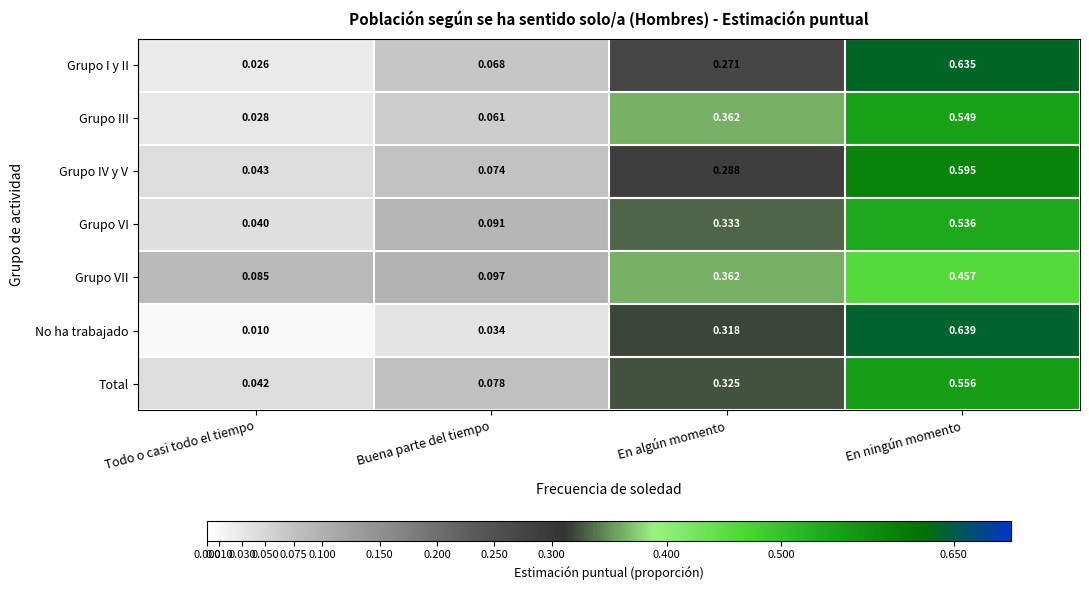

Rank the series by their maximum value, from highest to lowest.

No ha trabajado, Grupo I y II, Grupo IV y V, Total, Grupo III, Grupo VI, Grupo VII